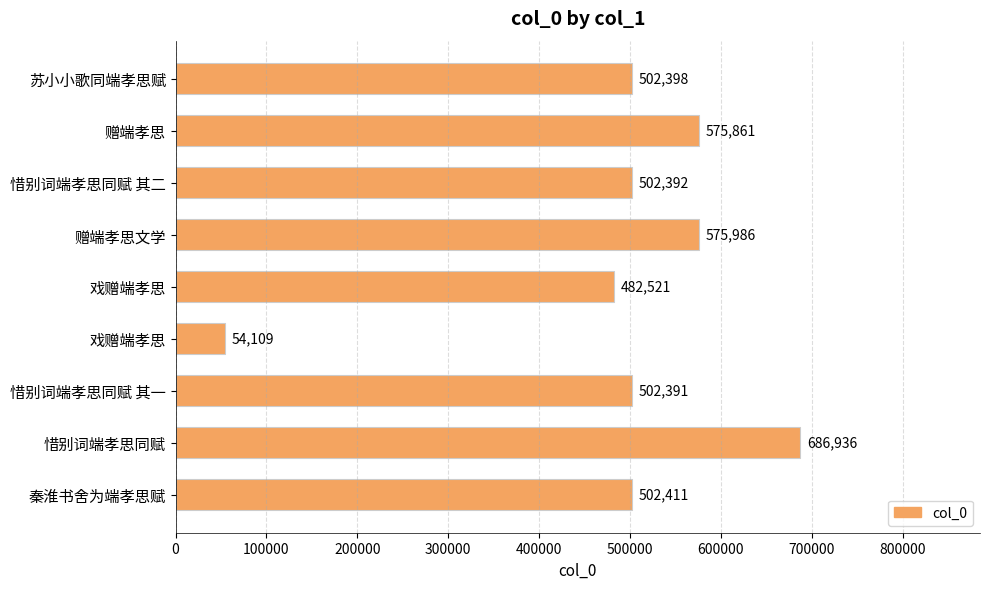

Which category has the highest value across all series?

惜别词端孝思同赋